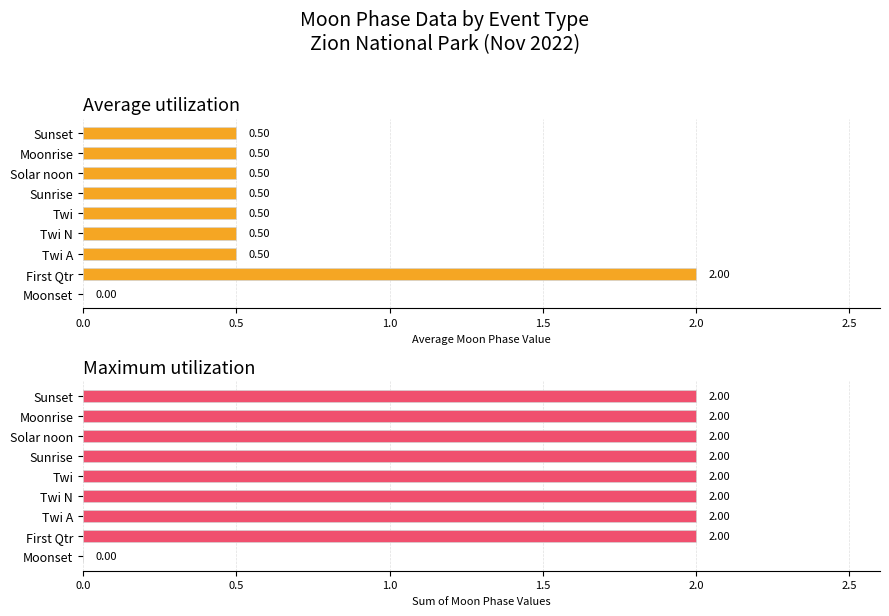

What position from the right is 2.0?

5